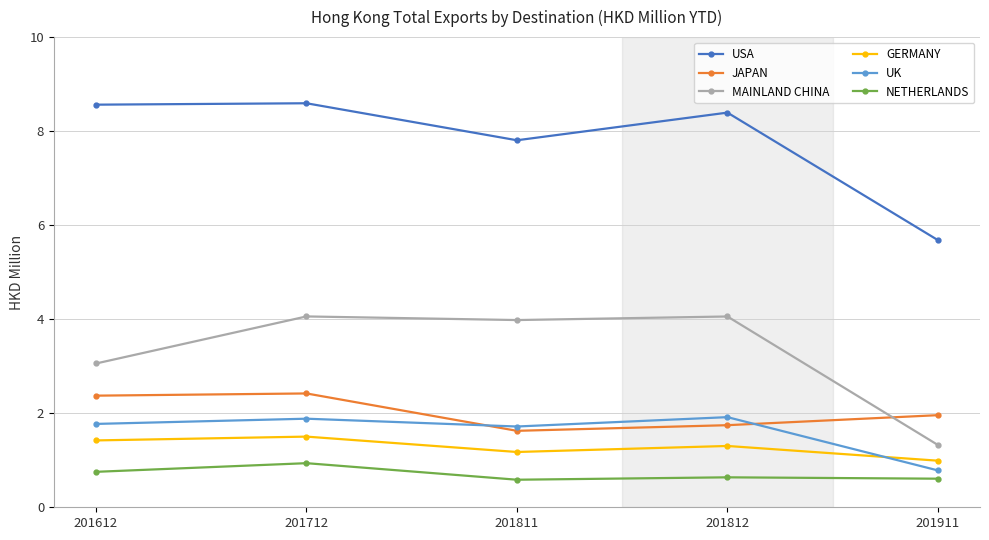

What is the maximum value for NETHERLANDS?

0.9